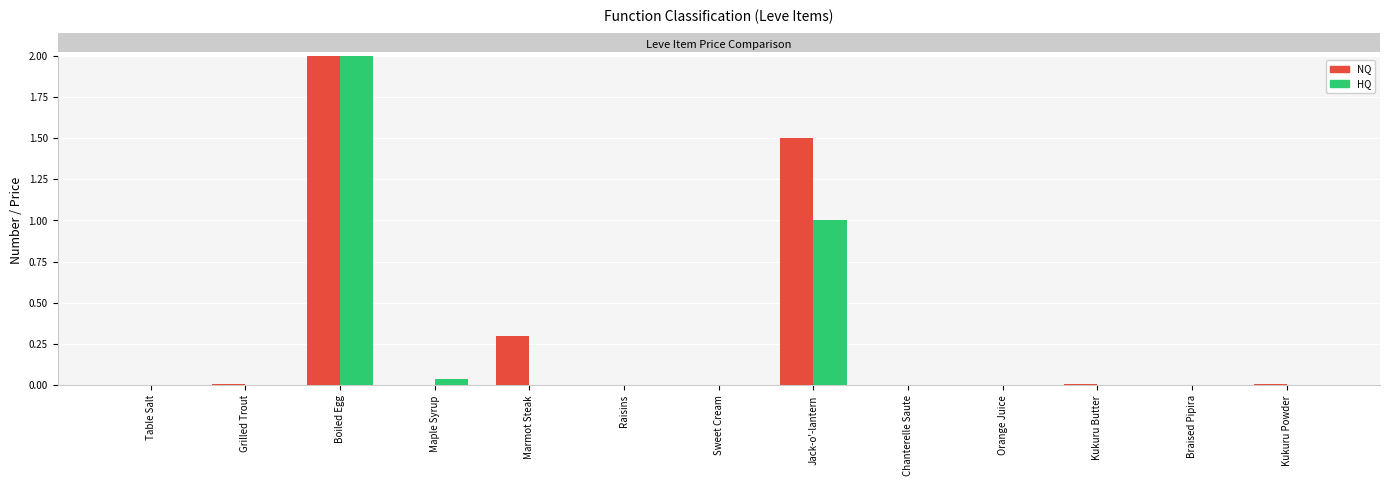

What is the label of the 2nd bar from the left?

Grilled Trout